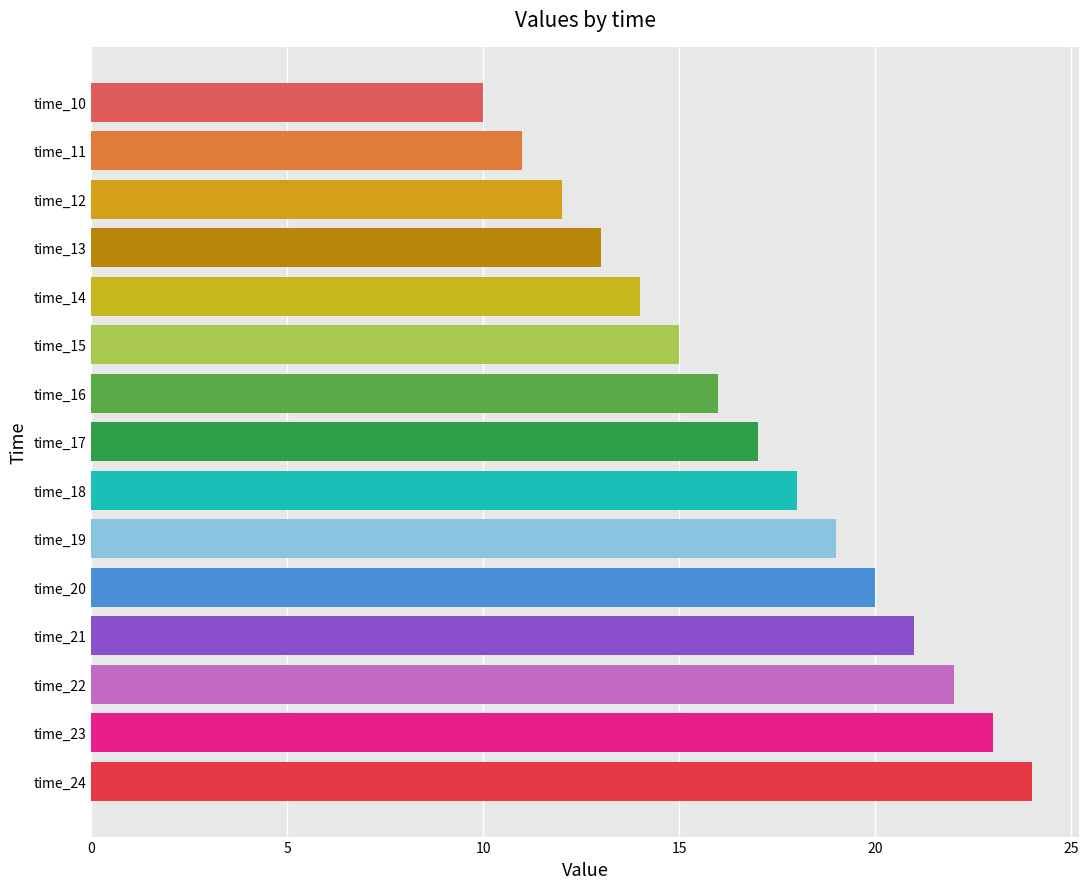

Rank the categories by value from lowest to highest.

time_10, time_11, time_12, time_13, time_14, time_15, time_16, time_17, time_18, time_19, time_20, time_21, time_22, time_23, time_24